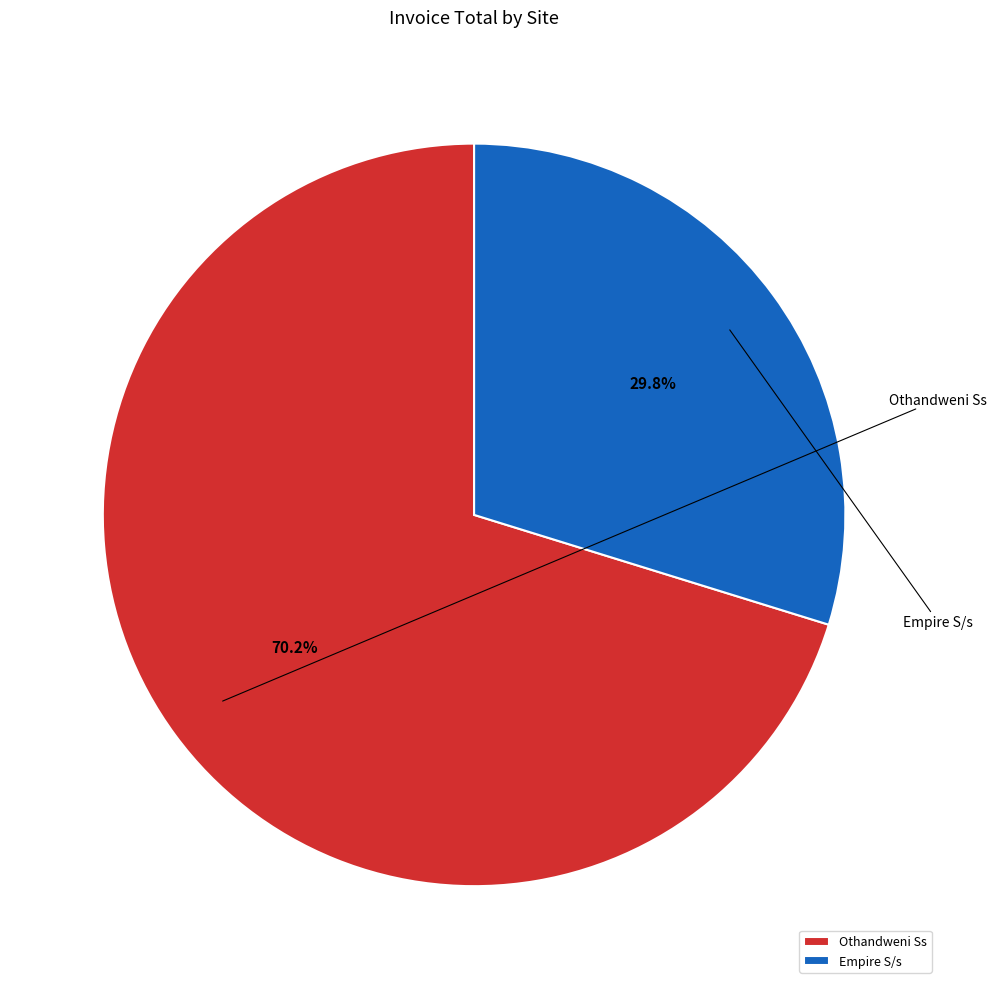

The Othandweni Ss slice represents 77% of the pie. True or false?

False